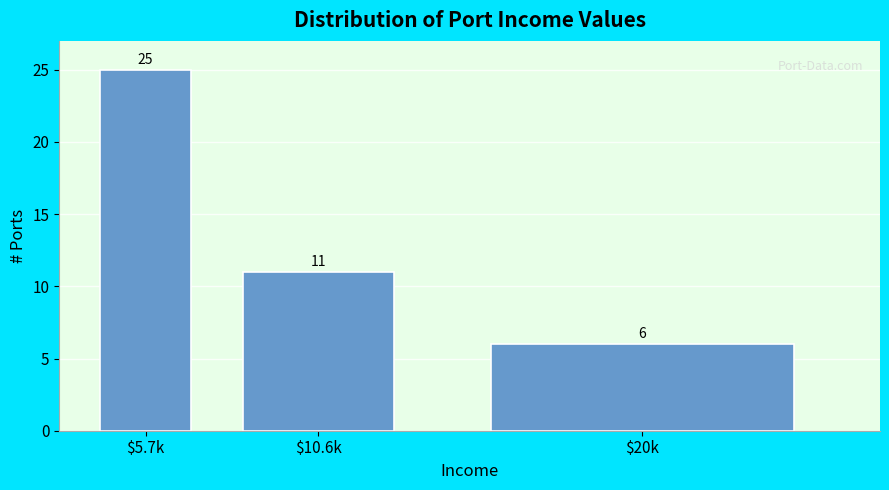

Reading left to right, transcribe all the data shown in this chart.

25	11	6